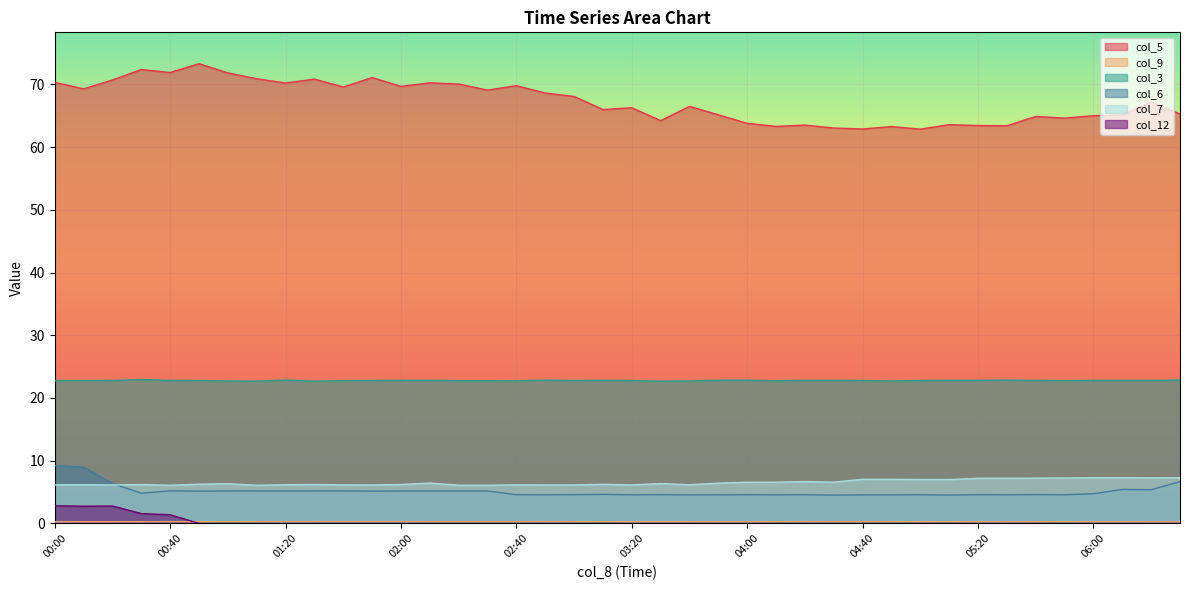

True or false: col_3 and col_12 cross at least once.

False